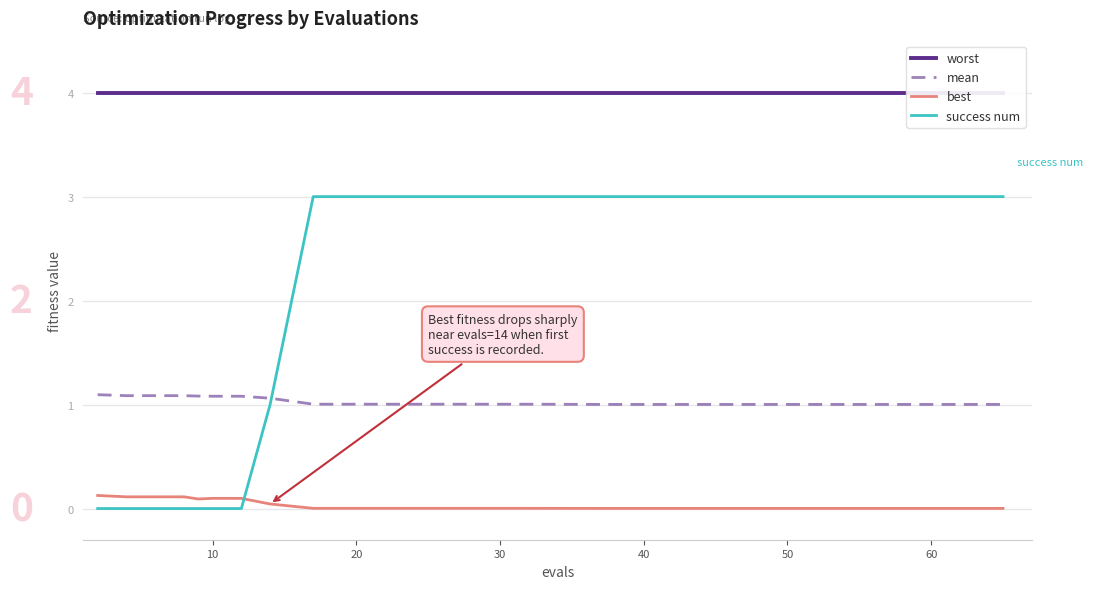

List the series in order of their peak value, lowest first.

best, mean, success num, worst